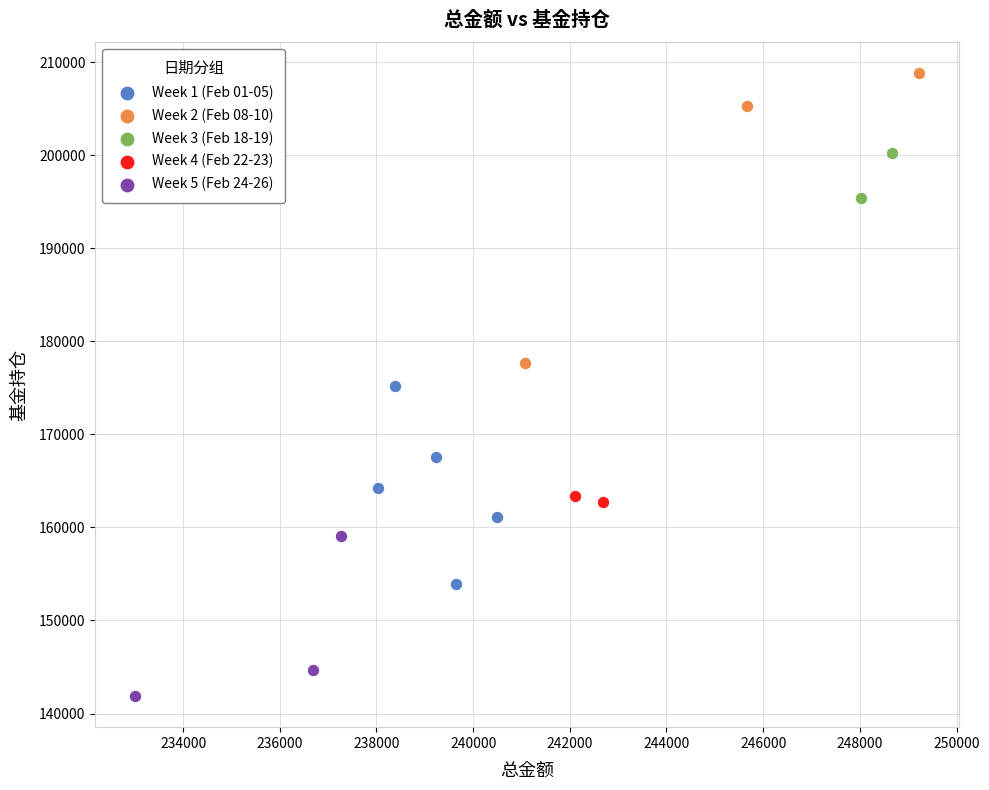

Which series reaches the minimum Y coordinate?

Week 5 (Feb 24-26)